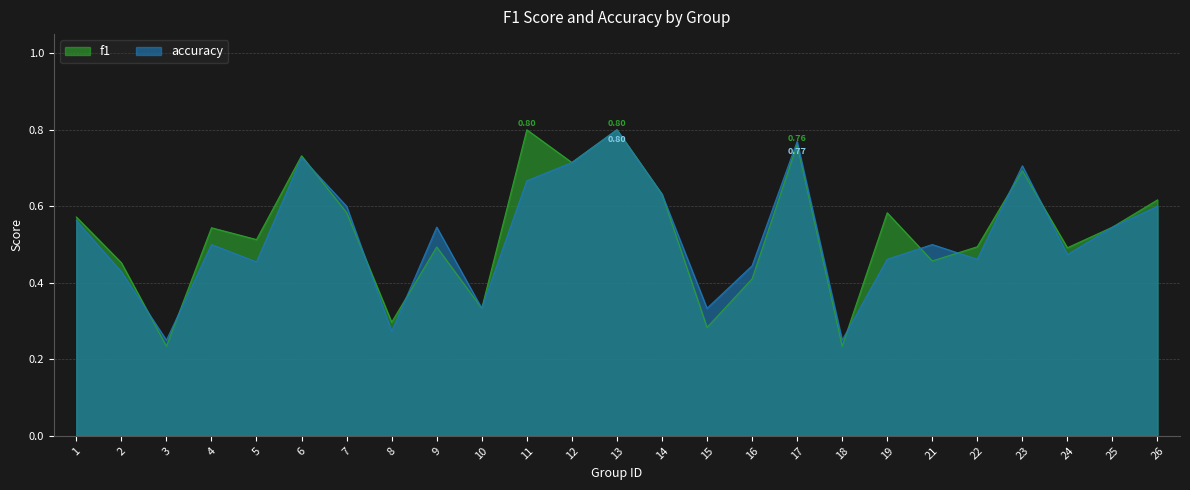

What are all the series names shown in the legend?

f1, accuracy